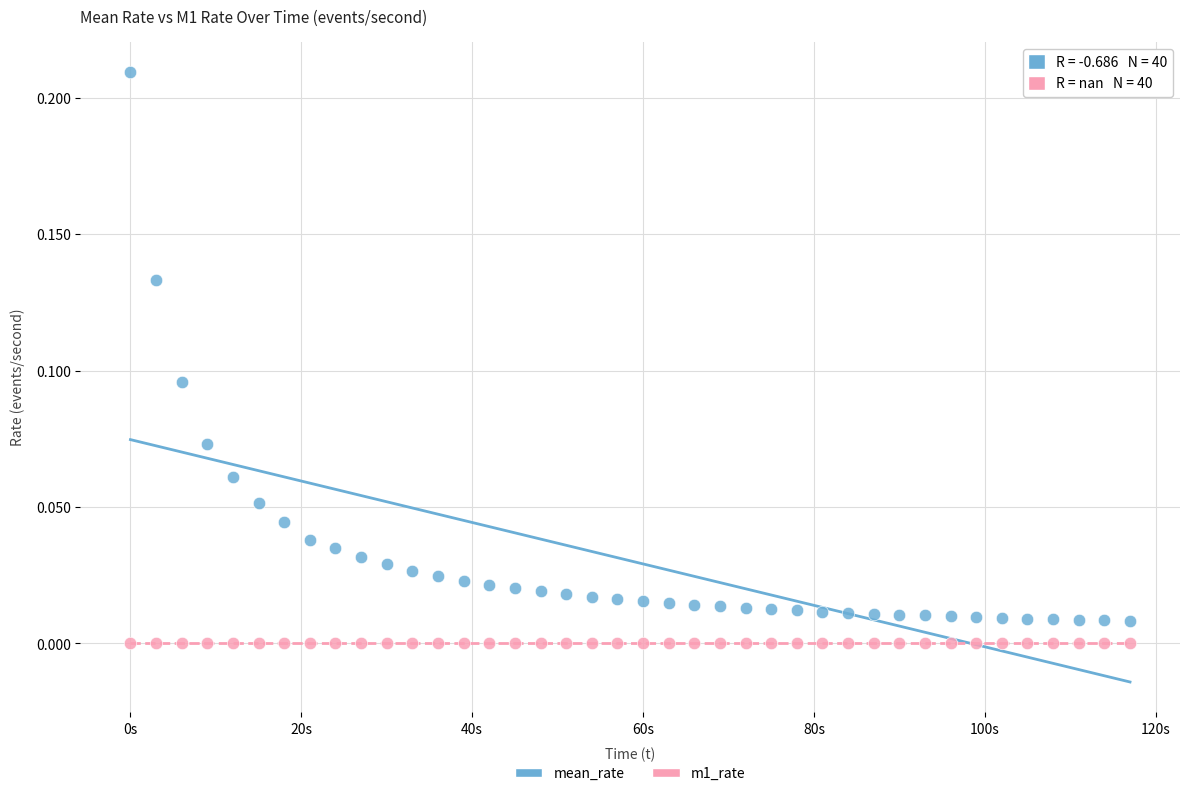

Which series contains the highest Y value?

mean_rate